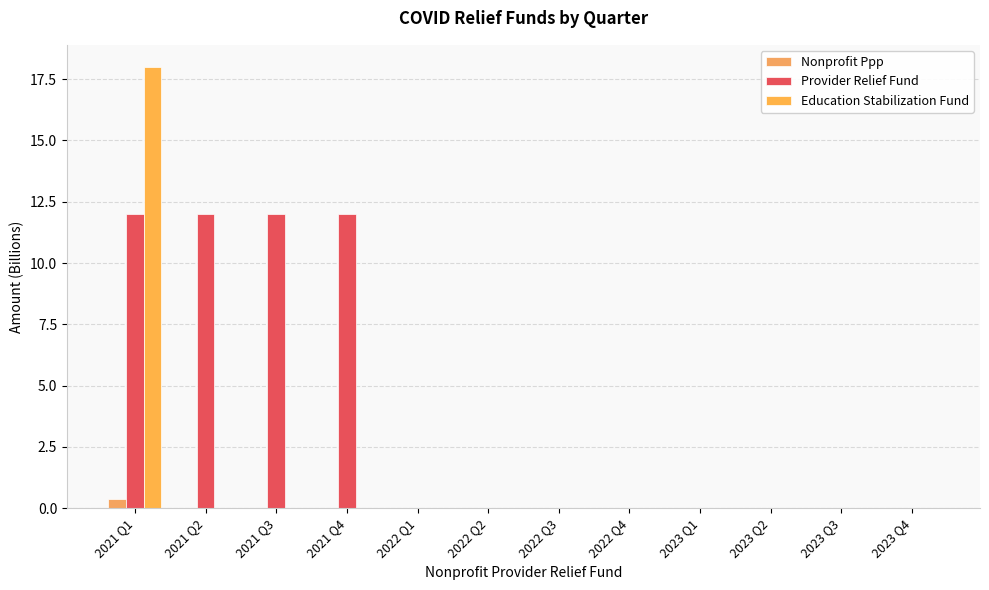

What is the label of the 6th bar from the left?

2022 Q2